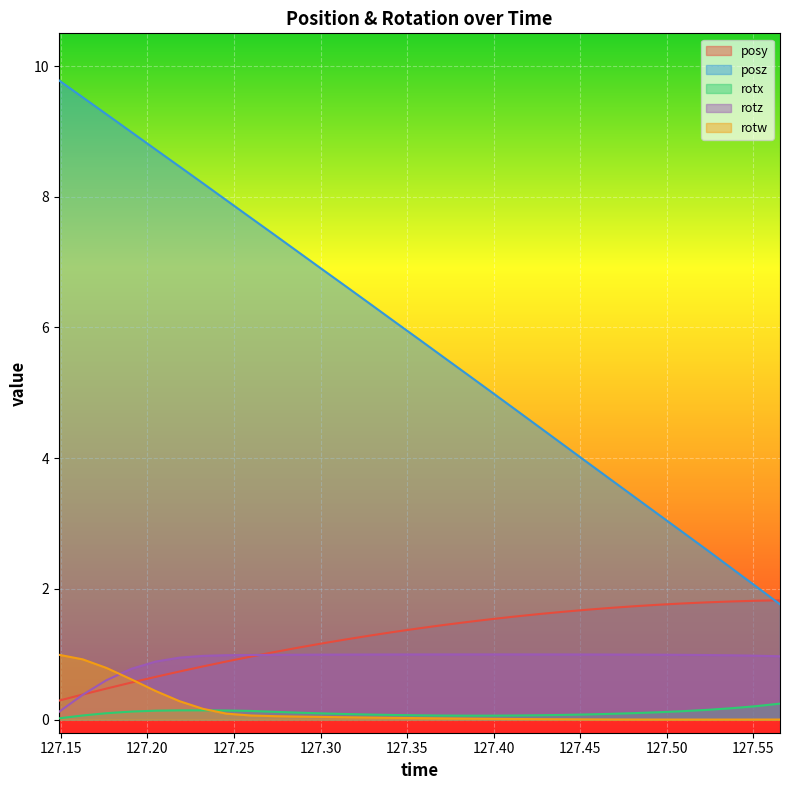

At how many categories does at least one series exceed 8?

7